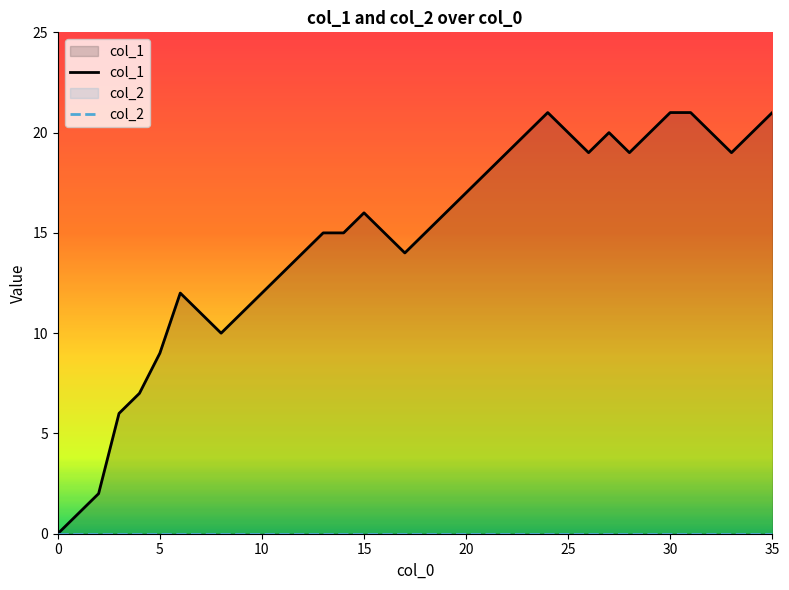

What is the value of the 19th point from the left?

15